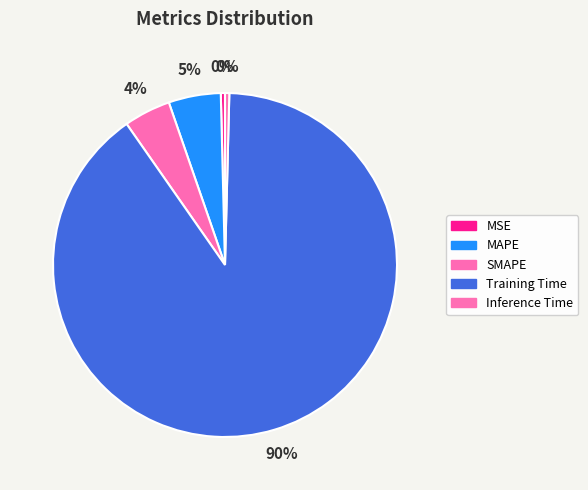

To the nearest percent, what is the difference between the largest and smallest slice percentages?

90%